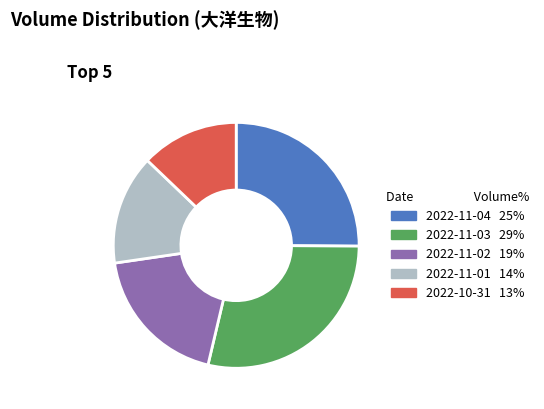

What is the largest slice in the pie chart?

2022-11-03